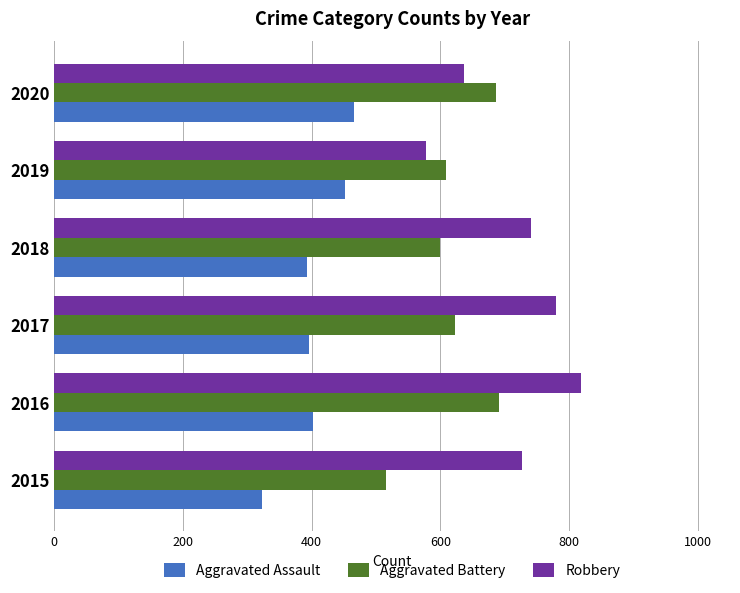

Is it true that Aggravated Battery equals 183 at 2017?

False